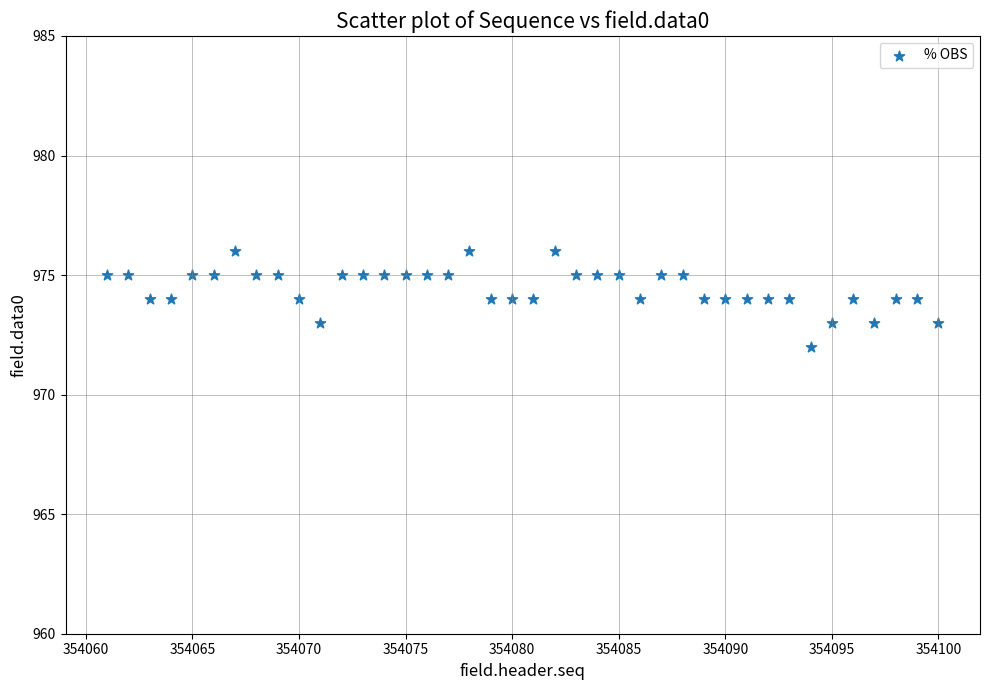

What is the range of X values (max minus min)?

39